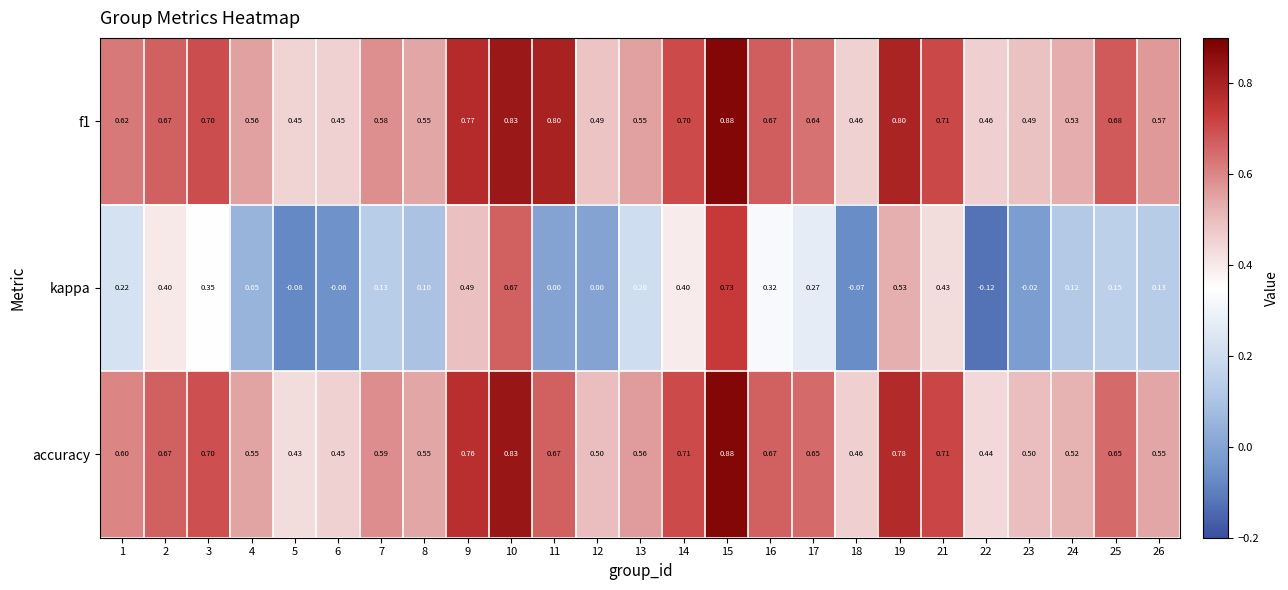

At 24, list the series in order from largest to smallest.

f1, accuracy, kappa